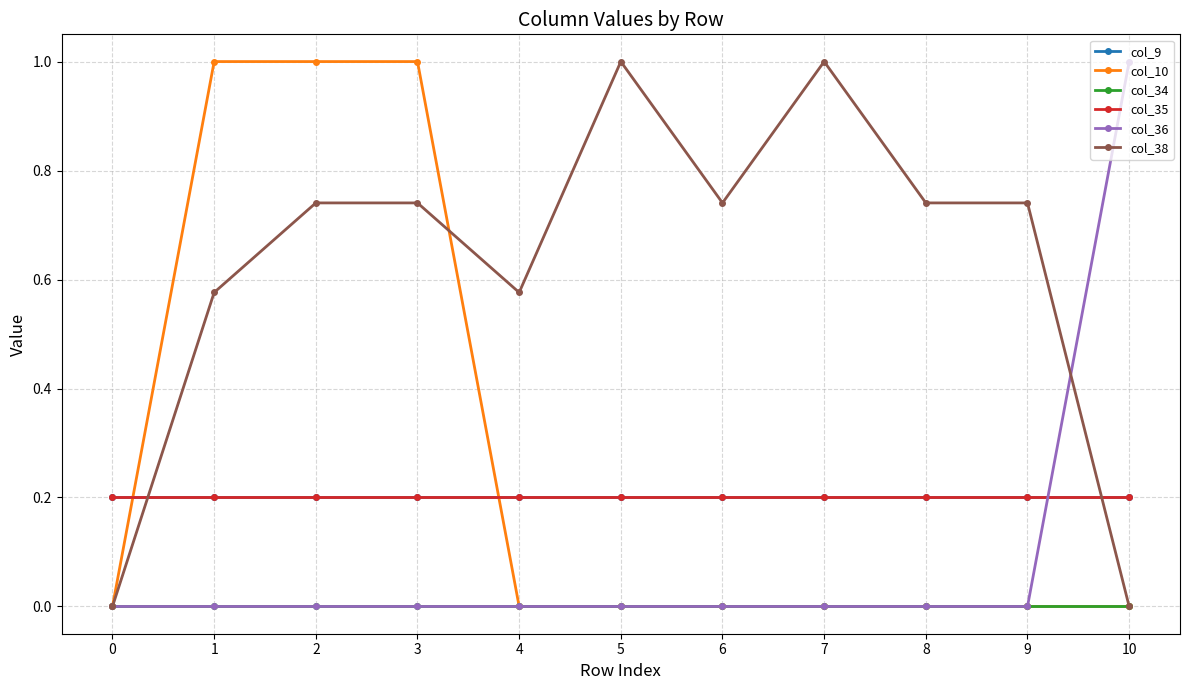

Is this an area chart (filled region under the line)?

No